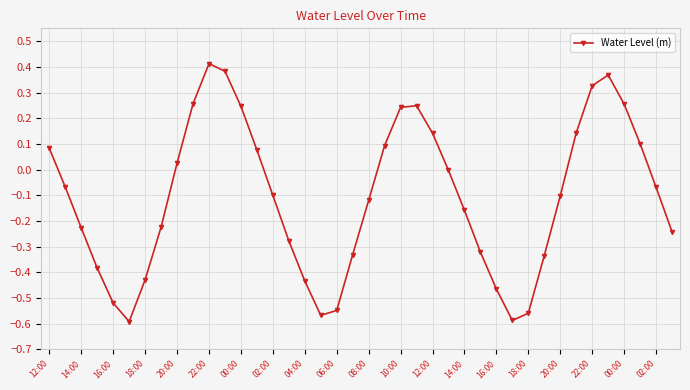

What is the difference between the maximum and second lowest values?

1.0